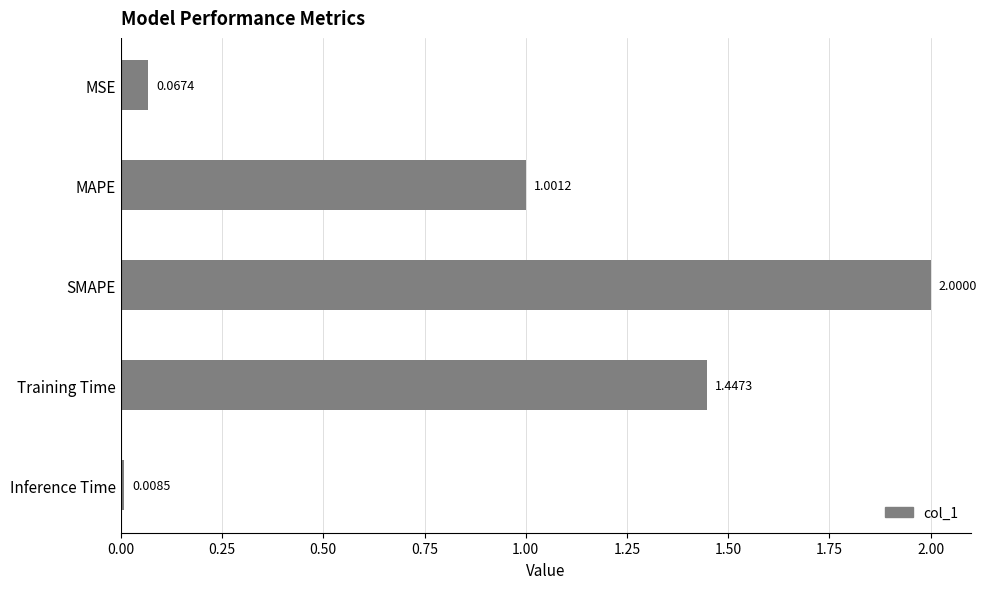

What is the average value?

0.9